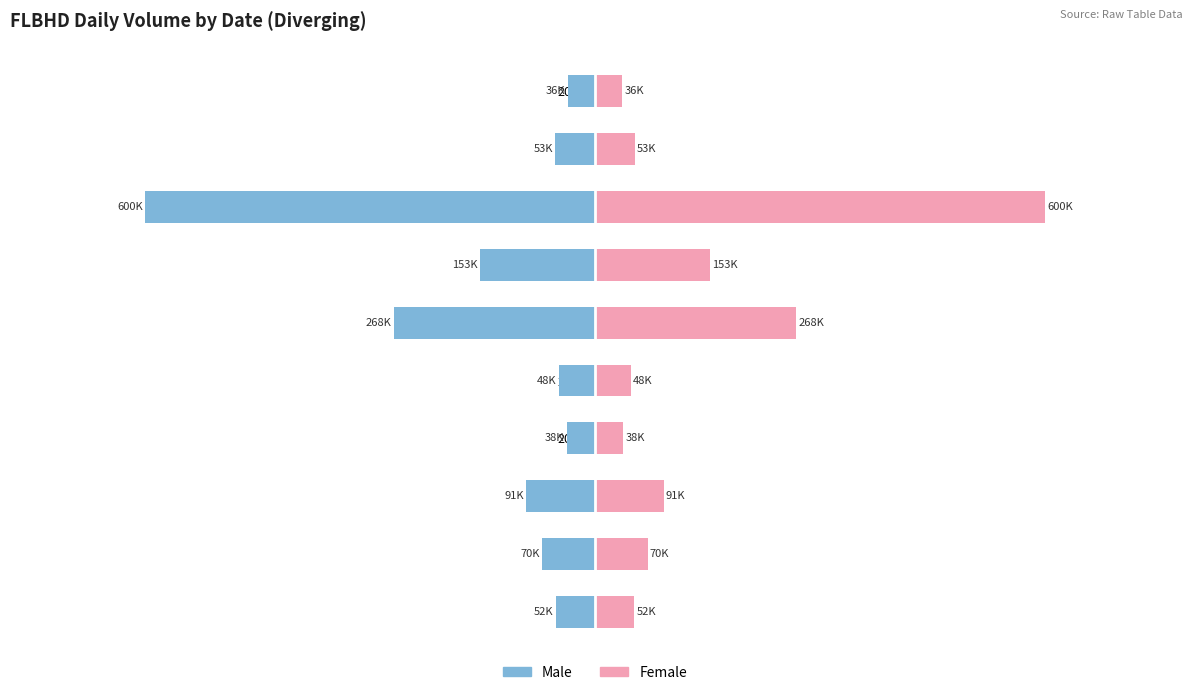

What is the difference between the maximum and minimum values in the Male series?

564.0